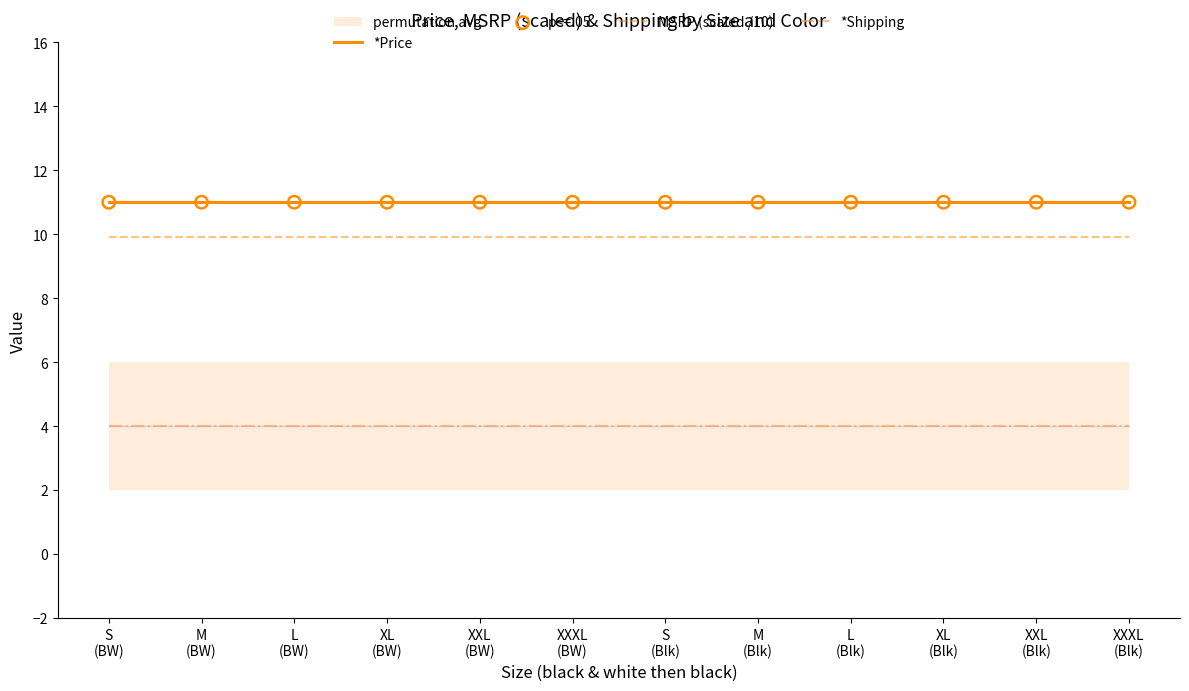

What is the total value across all series at XXL
(BW)?

35.9